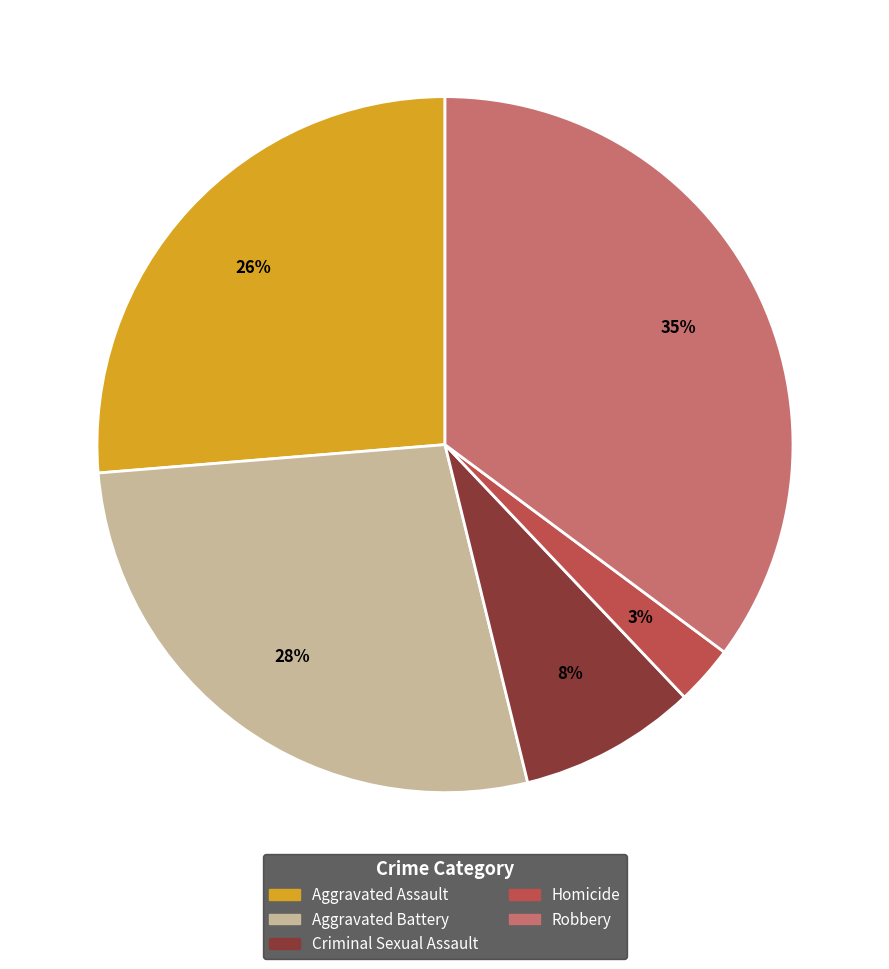

Is it true that Robbery is 35% of the pie?

True